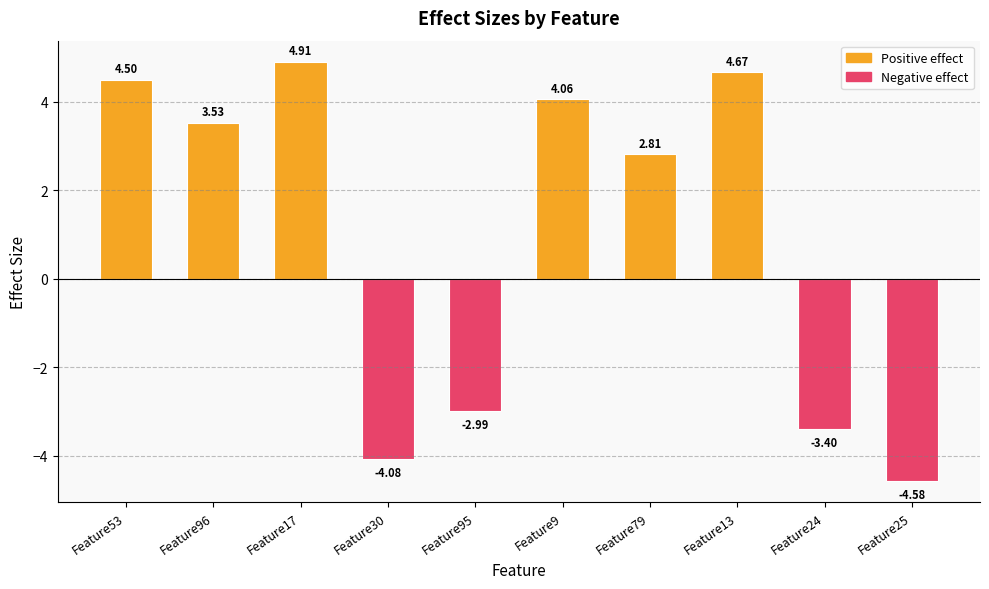

What is the label of the 7th bar from the left?

Feature79